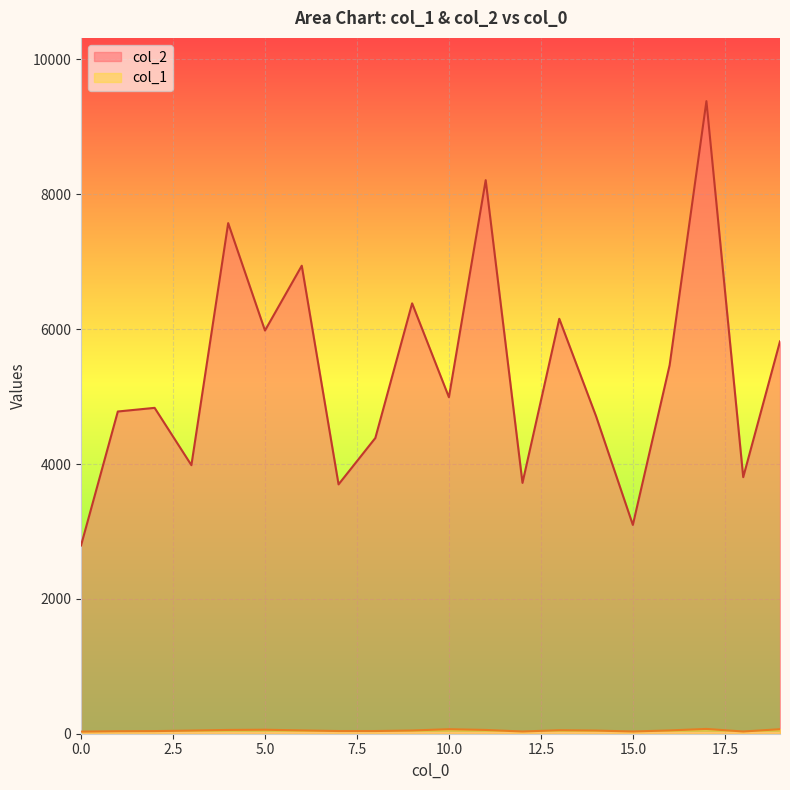

Is the value of col_1 at 16 greater than the value of col_2 at 3?

No